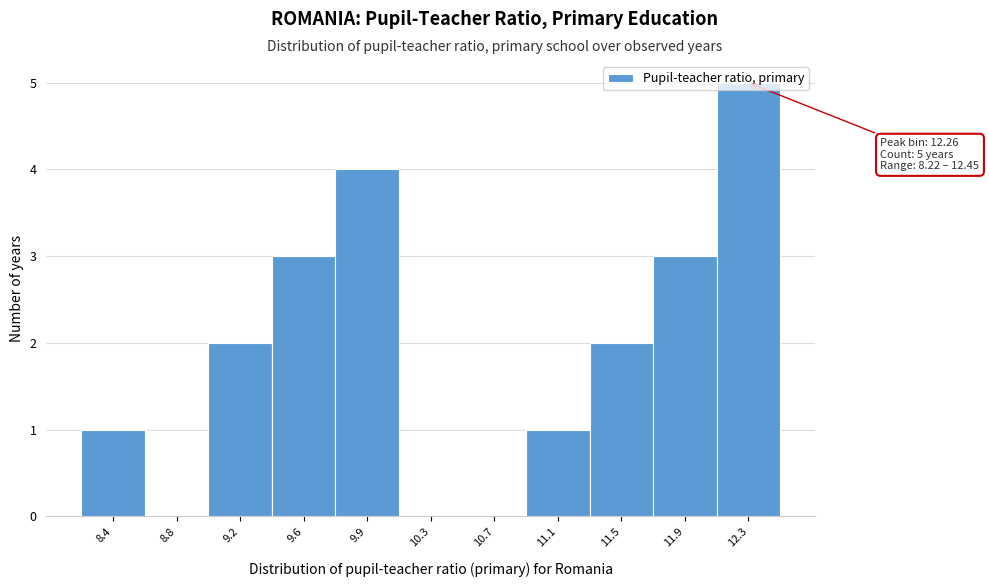

The chart shows a value of 2 at 12.3. True or false?

False